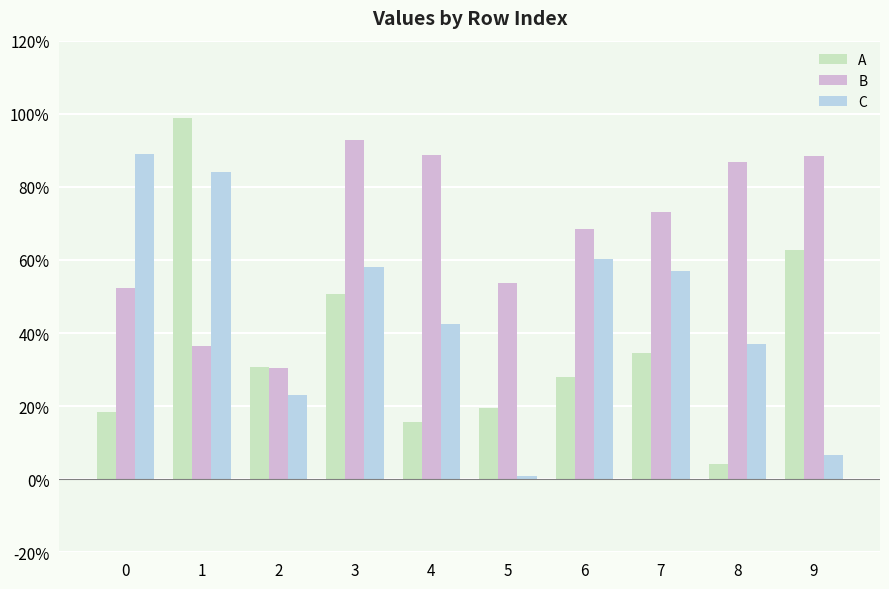

At how many categories does at least one series exceed 0?

10